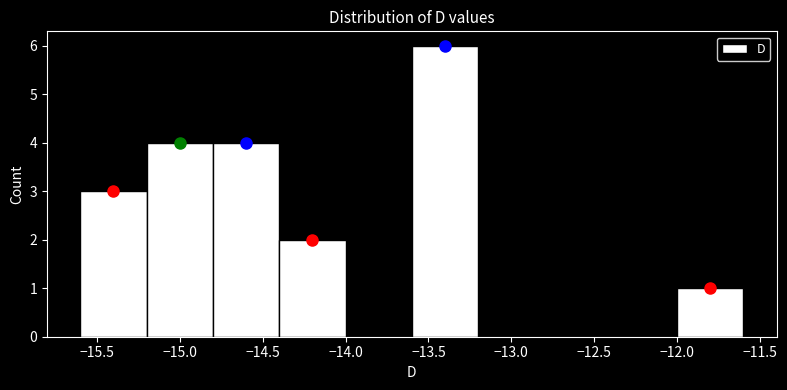

Which range on the x-axis has the tallest bar?

-13.6 to -13.2